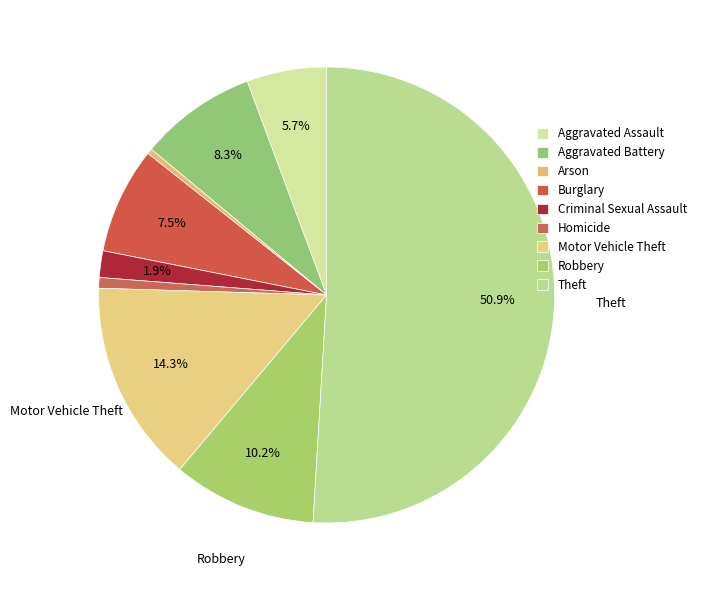

True or false: Theft accounts for 45% of the total.

False